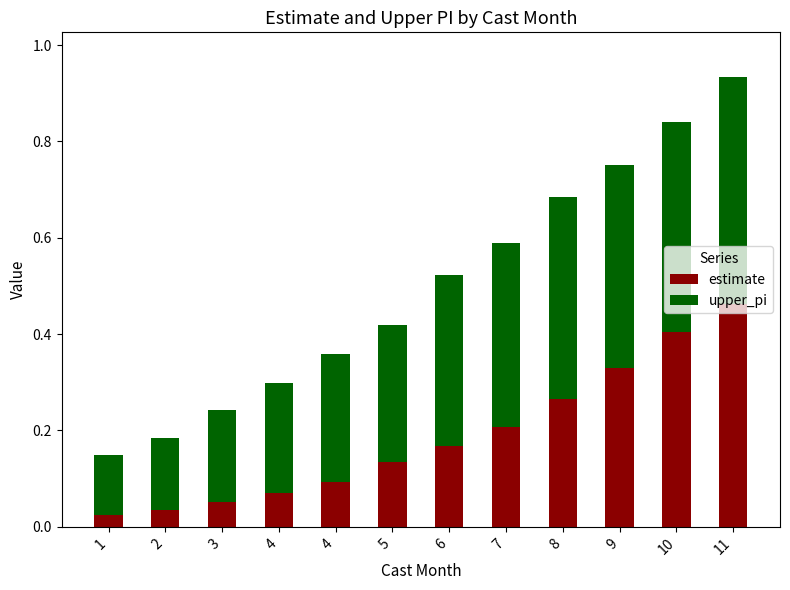

What is the total value across all series at 7?

0.6